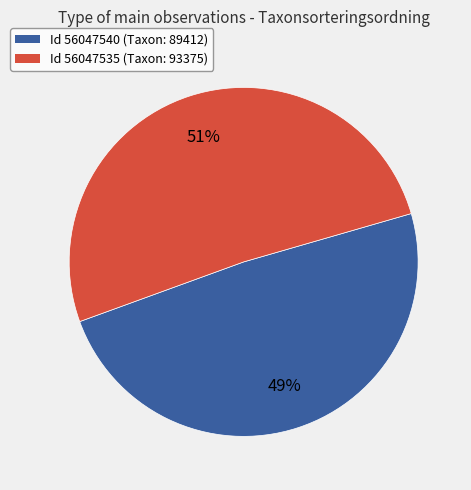

To the nearest percent, what is the average slice percentage?

50%